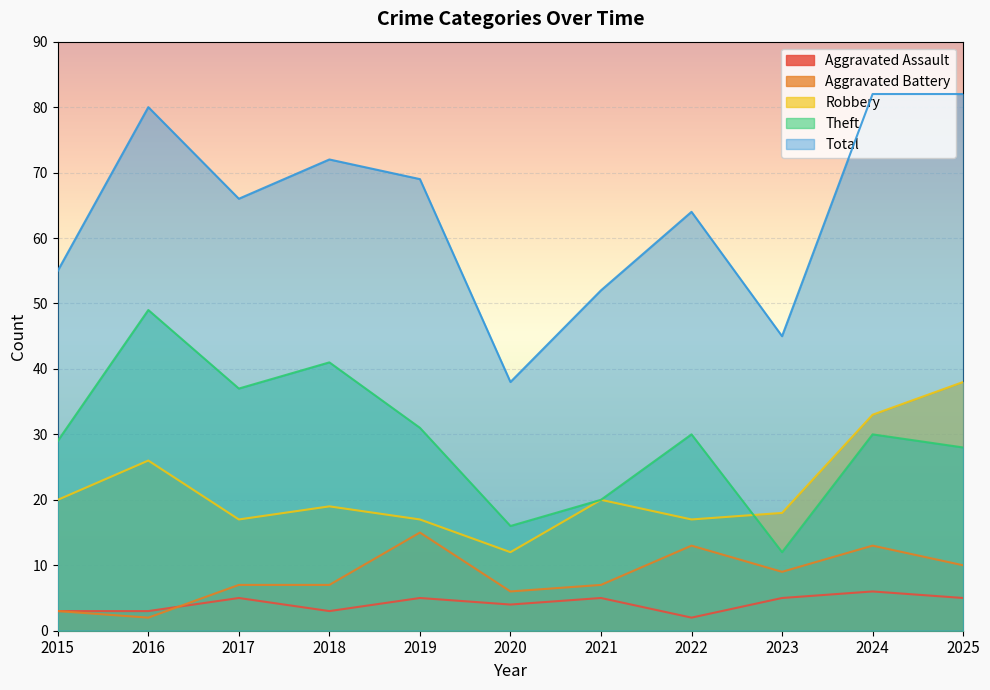

Which category has the highest value in the Total series?

2024